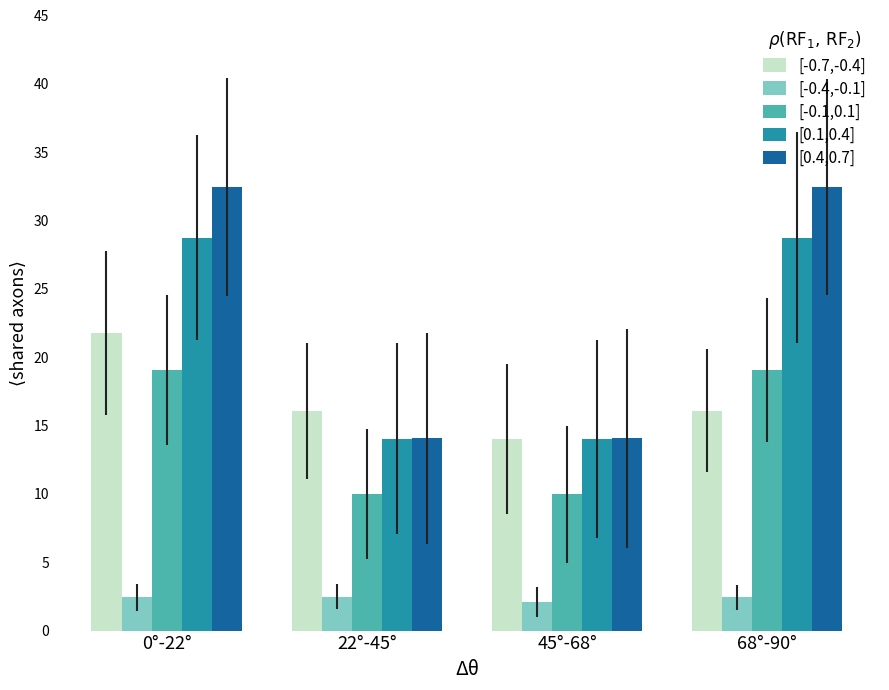

At how many categories does at least one series exceed 13?

4